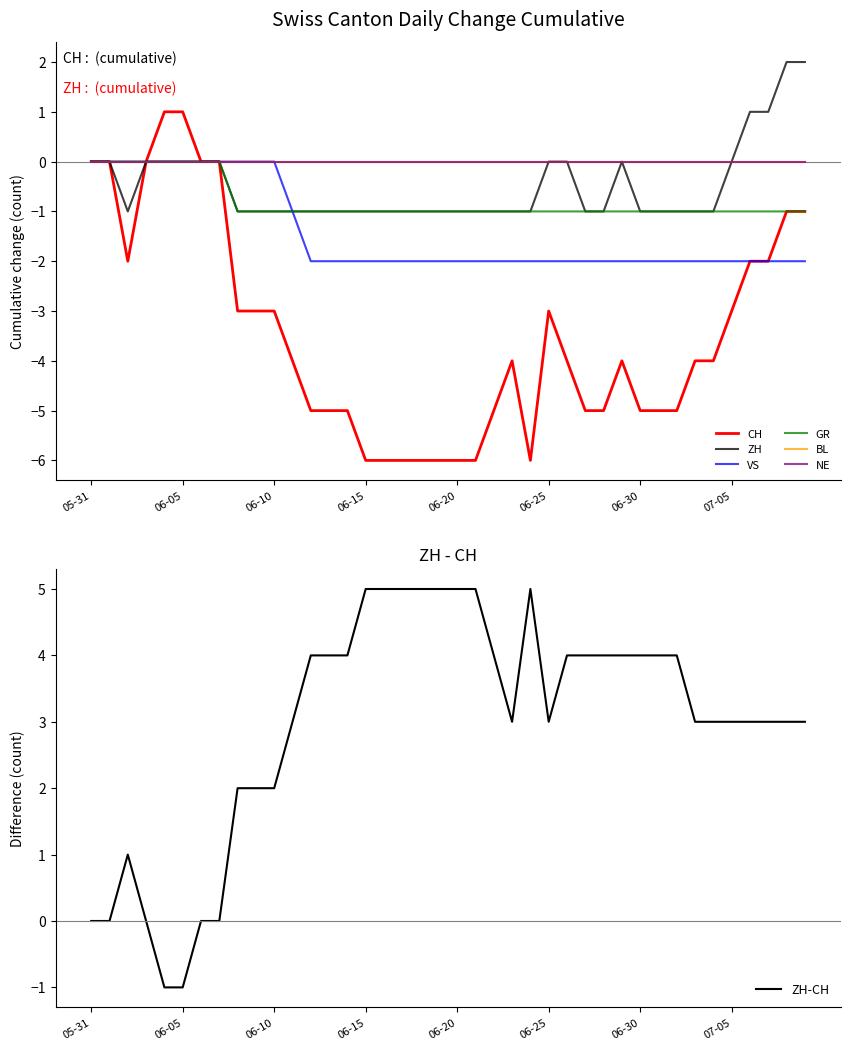

What is the label of the 25th point from the left?

2020-06-24